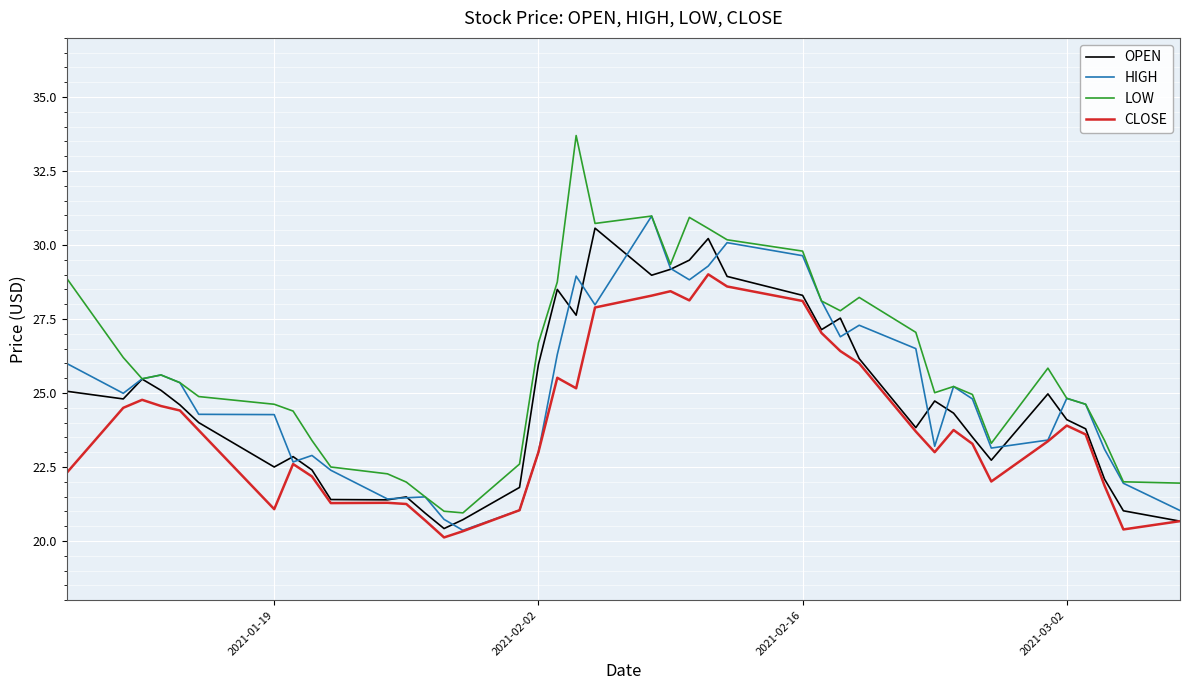

What is the smallest value displayed?

20.1